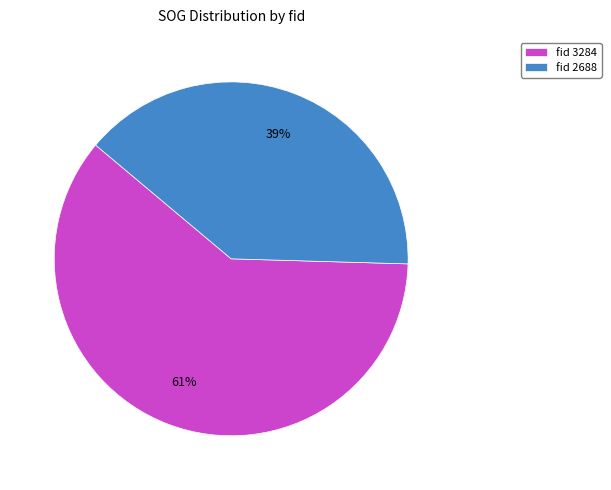

What percentage is the fid 3284 slice, to the nearest percent?

61%